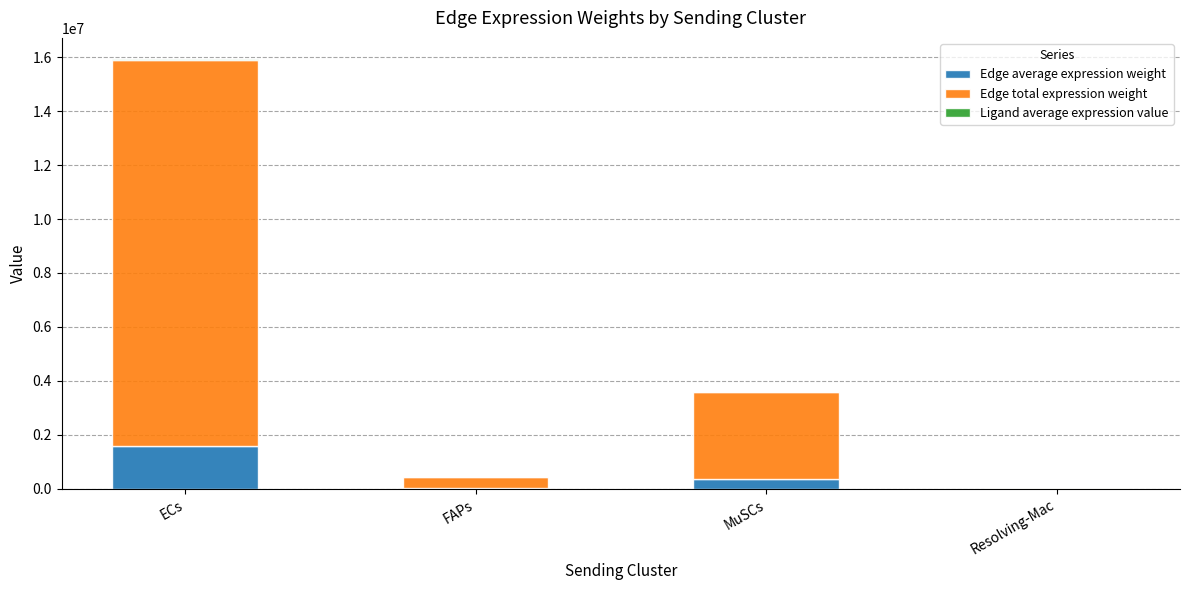

At which category is the sum across all series the highest?

ECs